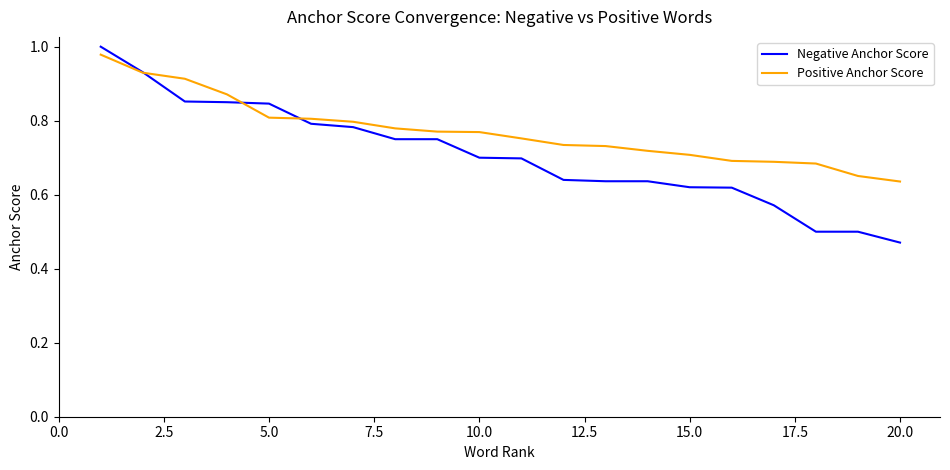

Which series has the largest total across all categories?

Positive Anchor Score